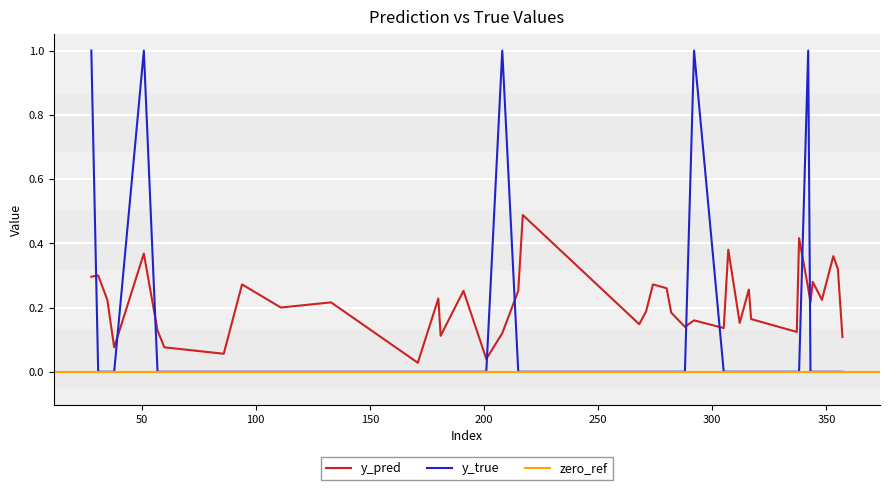

Reading left to right, transcribe all the data shown in this chart.

y_pred: 28=0.3	31=0.3	35=0.2	38=0.1	51=0.4	57=0.1	60=0.1	86=0.1	94=0.3	111=0.2	133=0.2	171=0.0	180=0.2	181=0.1	191=0.3	201=0.0	208=0.1	215=0.3	217=0.5	268=0.1	271=0.2	274=0.3	280=0.3	282=0.2	288=0.1	292=0.2	305=0.1	307=0.4	312=0.2	316=0.3	317=0.2	337=0.1	338=0.4	342=0.3	343=0.2	344=0.3	348=0.2	353=0.4	355=0.3	357=0.1
y_true: 28=1.0	31=0.0	35=0.0	38=0.0	51=1.0	57=0.0	60=0.0	86=0.0	94=0.0	111=0.0	133=0.0	171=0.0	180=0.0	181=0.0	191=0.0	201=0.0	208=1.0	215=0.0	217=0.0	268=0.0	271=0.0	274=0.0	280=0.0	282=0.0	288=0.0	292=1.0	305=0.0	307=0.0	312=0.0	316=0.0	317=0.0	337=0.0	338=0.0	342=1.0	343=0.0	344=0.0	348=0.0	353=0.0	355=0.0	357=0.0